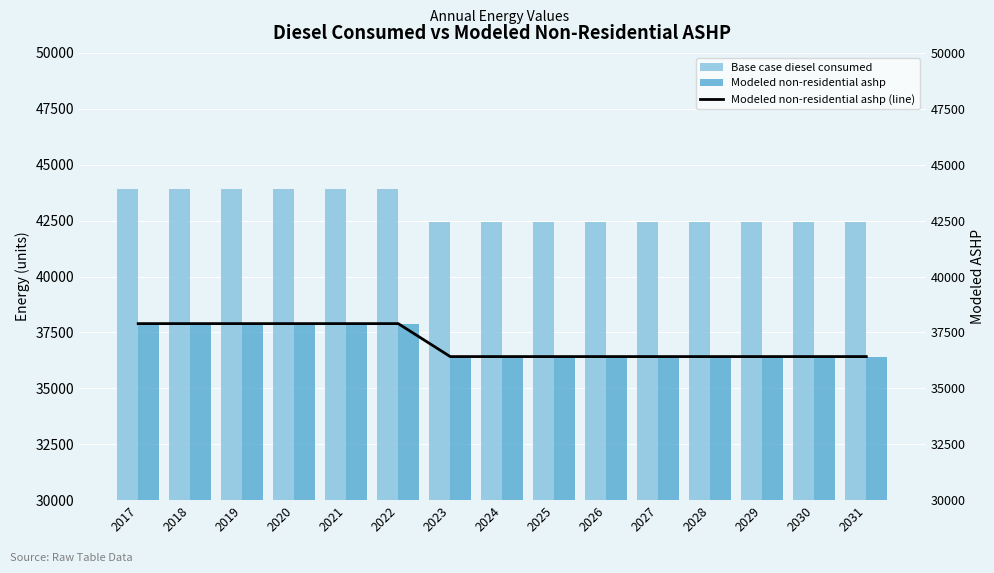

What is the minimum value shown in the chart?

36419.8